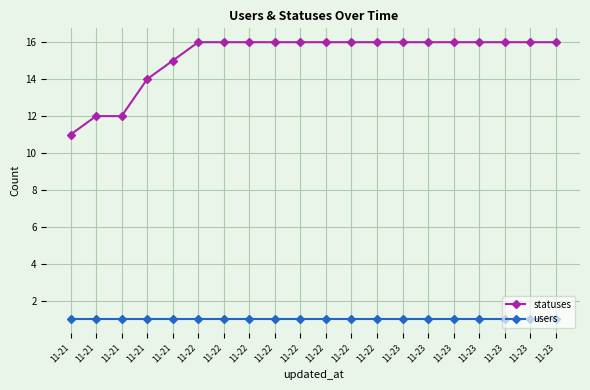

At which label does users reach its peak?

11-21